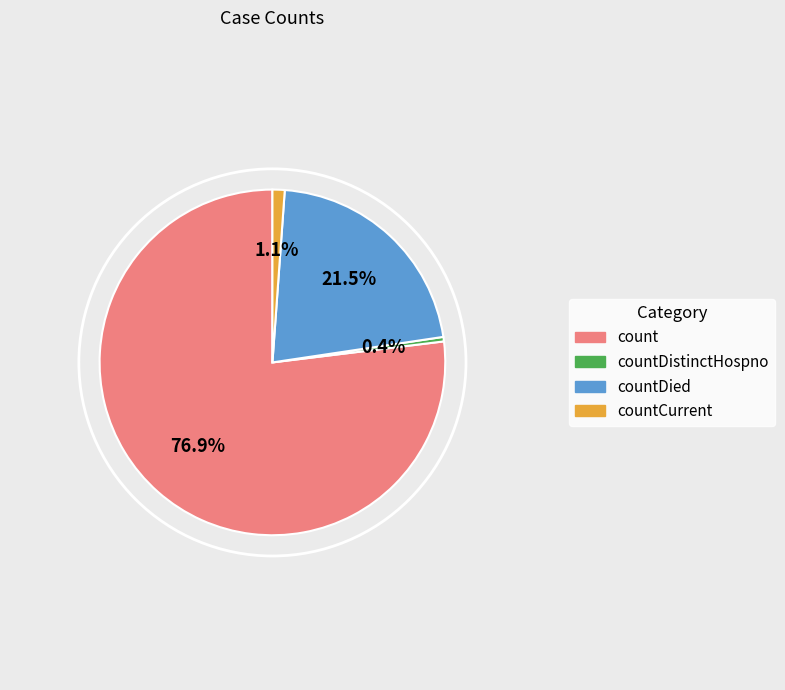

Is there a majority slice in this chart?

Yes